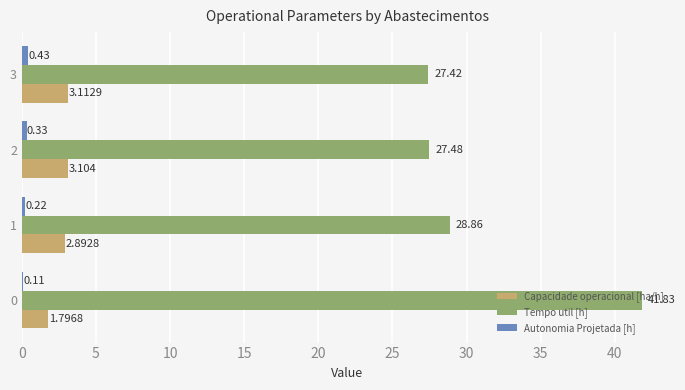

Which series changed the most between 0 and 2?

Tempo util [h]